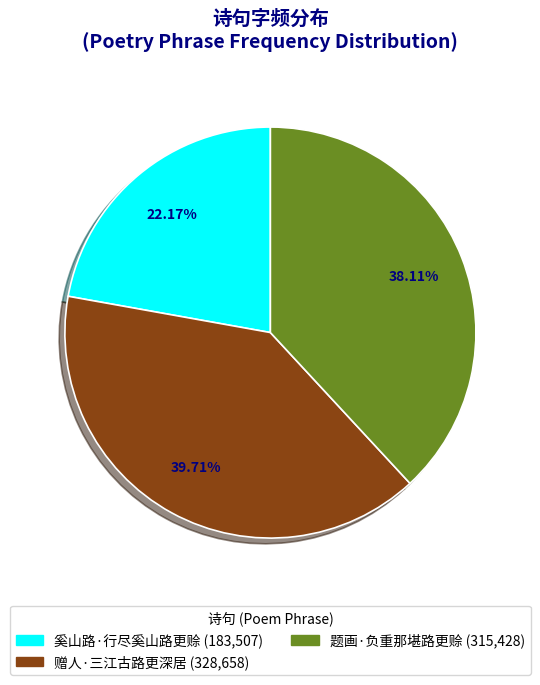

True or false: 奚山路·行尽奚山路更赊 accounts for 11% of the total.

False